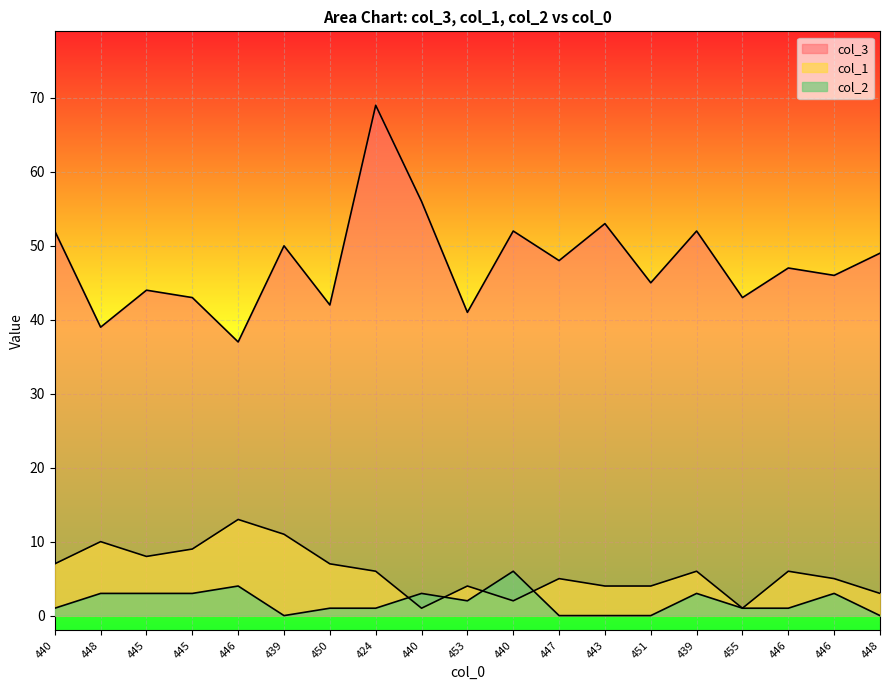

What is the difference between the maximum and minimum values in the col_2 series?

6